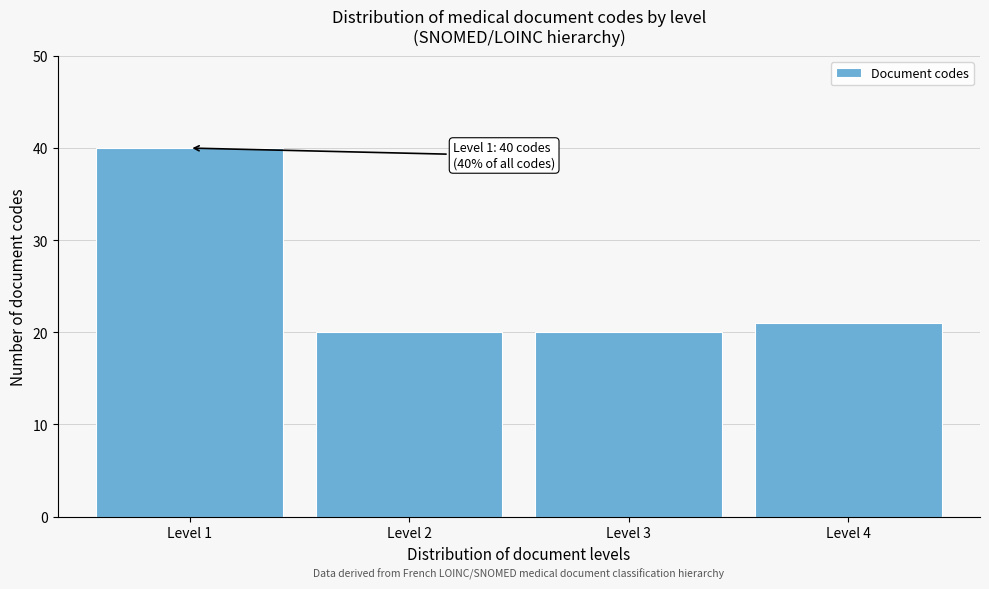

Reading left to right, what are all the values shown in this chart?

40	20	20	21